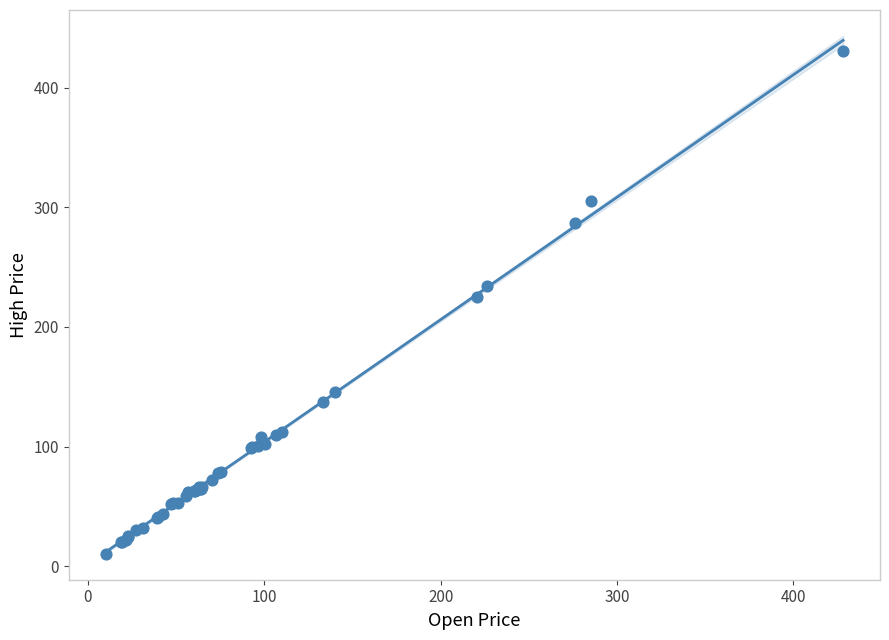

What Y value in the scatter plot is closest to 220?

225.1